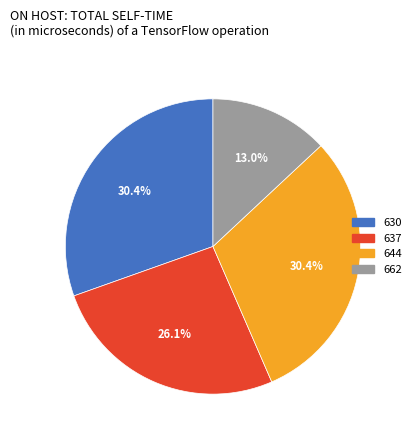

Is 644 the majority of the pie?

No